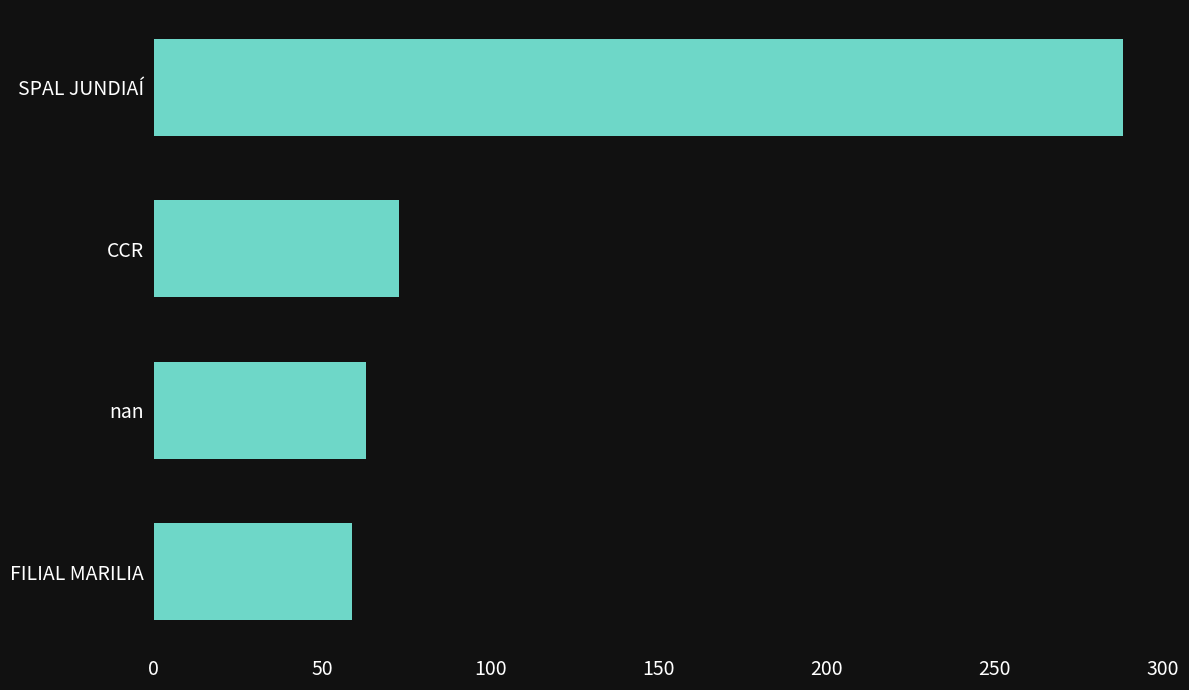

The chart shows a value of 63 at nan. True or false?

True